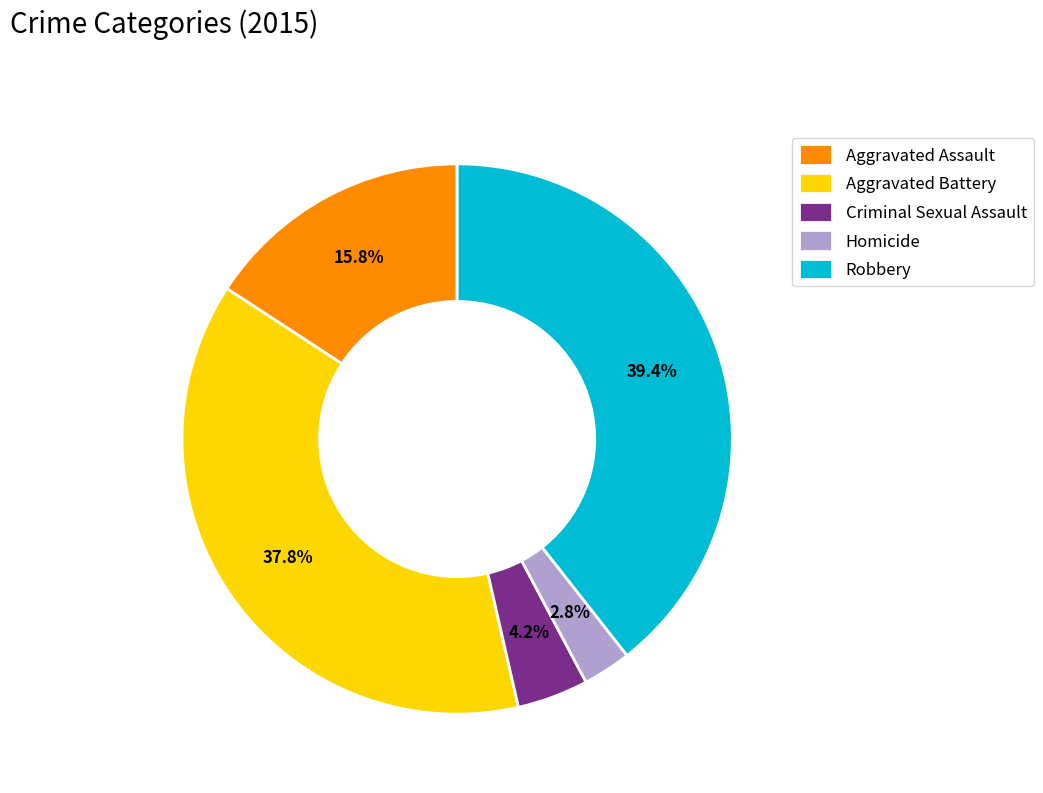

Is it true that Robbery is 39% of the pie?

True